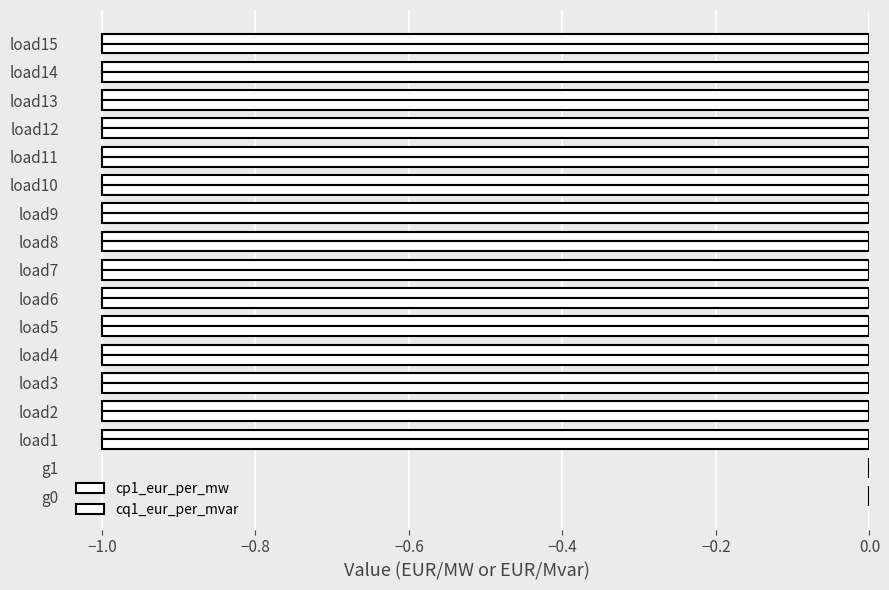

Reading right to left, extract all data points from this chart.

cp1_eur_per_mw: -1	-1	-1	-1	-1	-1	-1	-1	-1	-1	-1	-1	-1	-1	-1	0	0
cq1_eur_per_mvar: -1	-1	-1	-1	-1	-1	-1	-1	-1	-1	-1	-1	-1	-1	-1	0	0